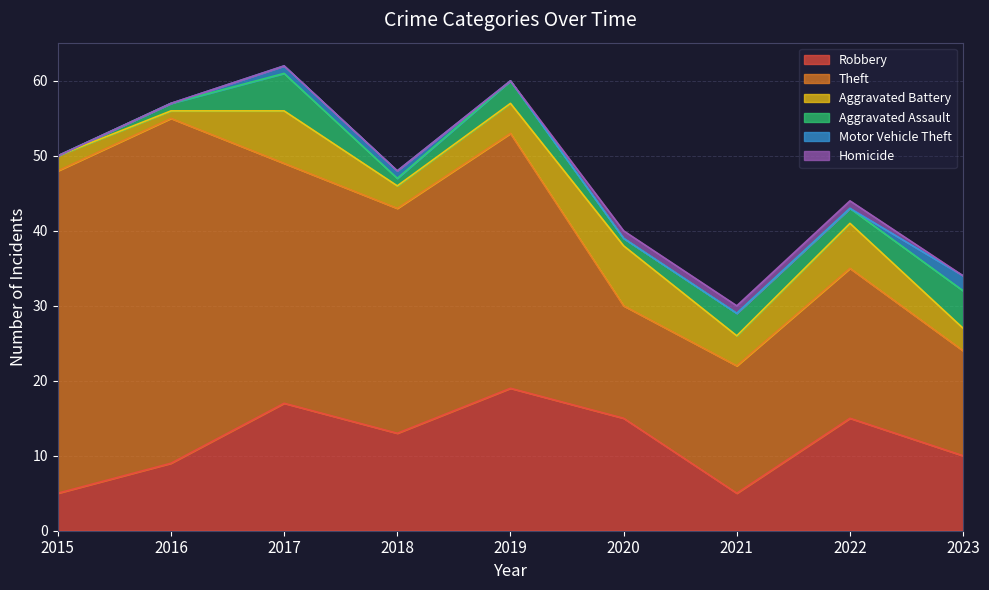

Does the chart display data point markers on the line(s)?

No